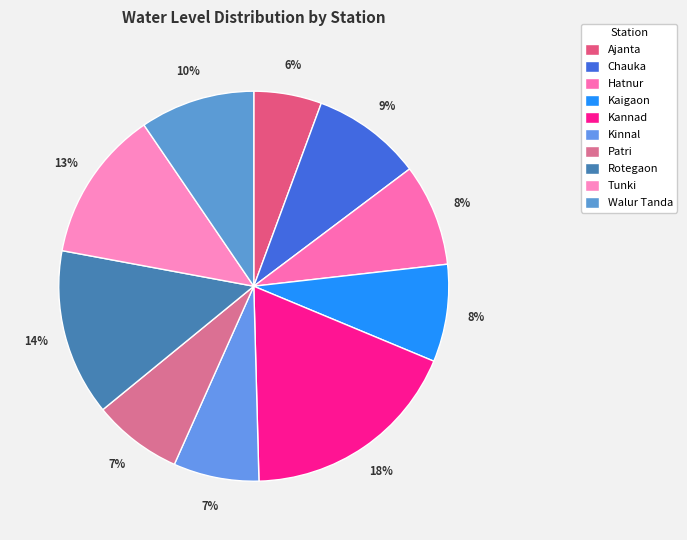

How many segments does this pie chart have?

10